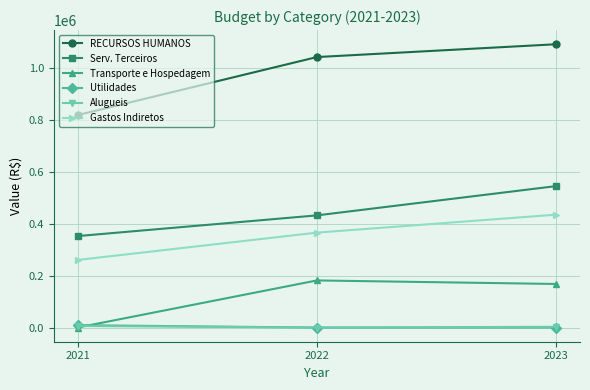

The value of Serv. Terceiros at 2023 is 238314.1. True or false?

False